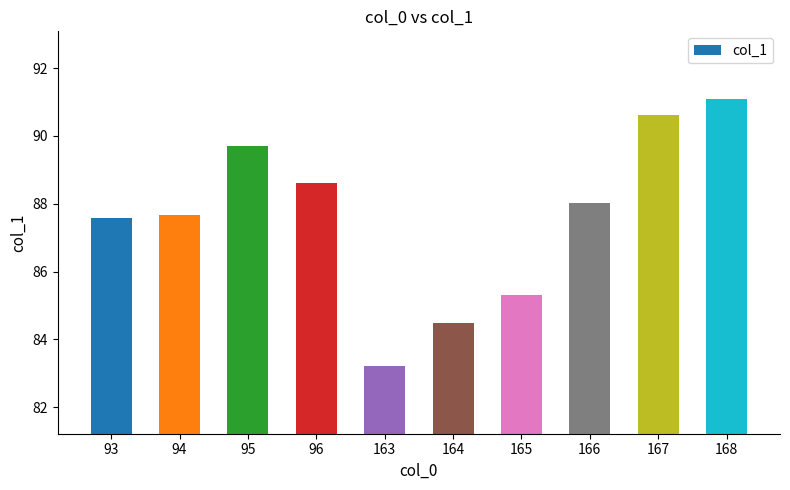

How many bars are there in total?

10